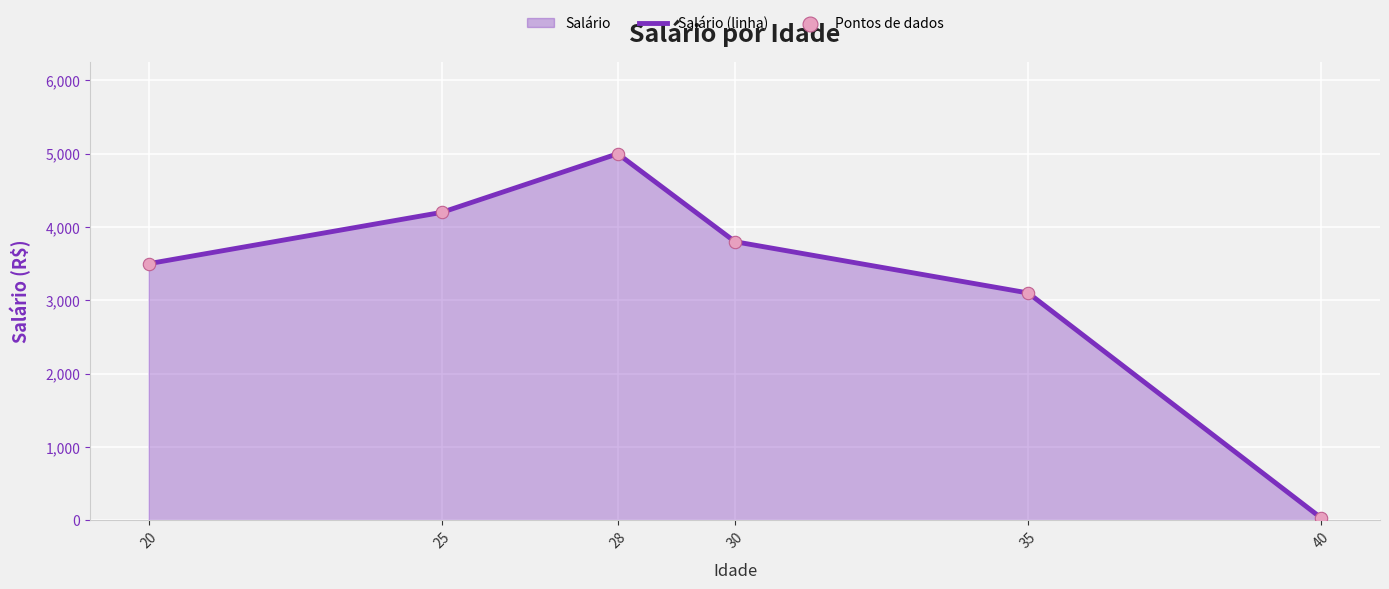

Which series has the largest total across all categories?

Salário (linha)